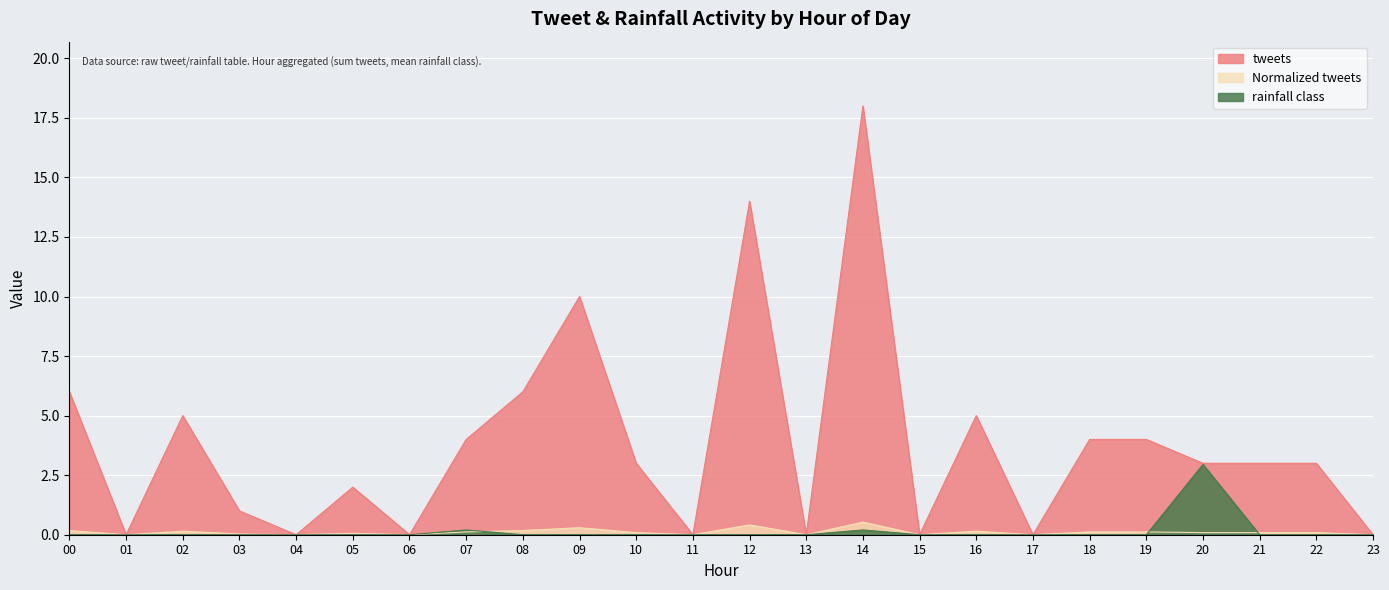

True or false: tweets and rainfall class cross at least once.

False